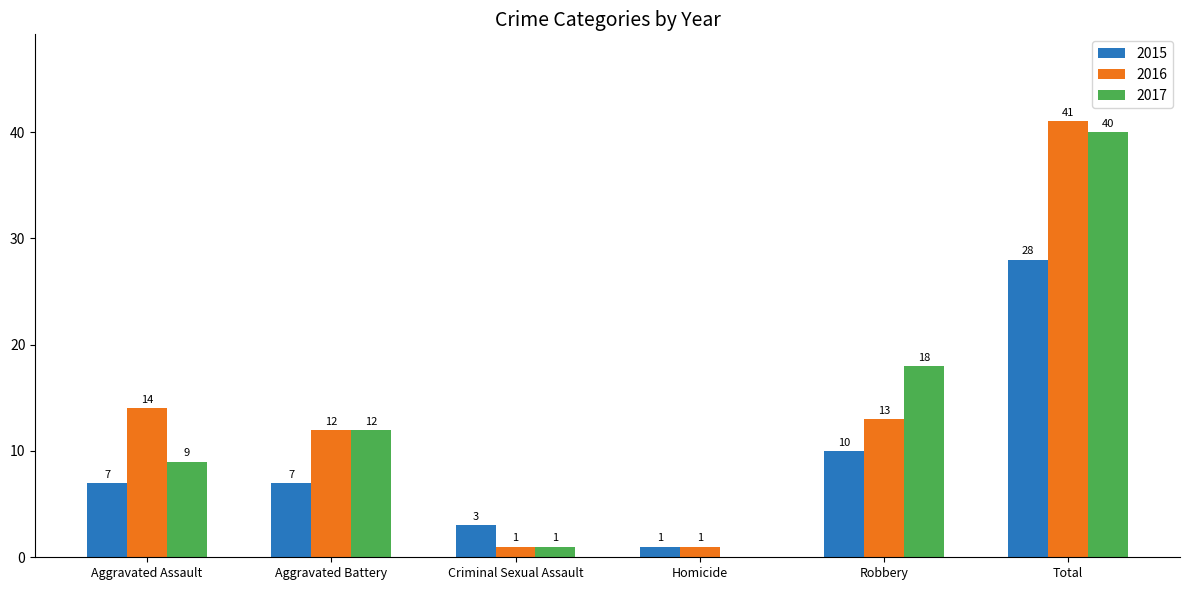

What is the highest value of the 2017 series?

40